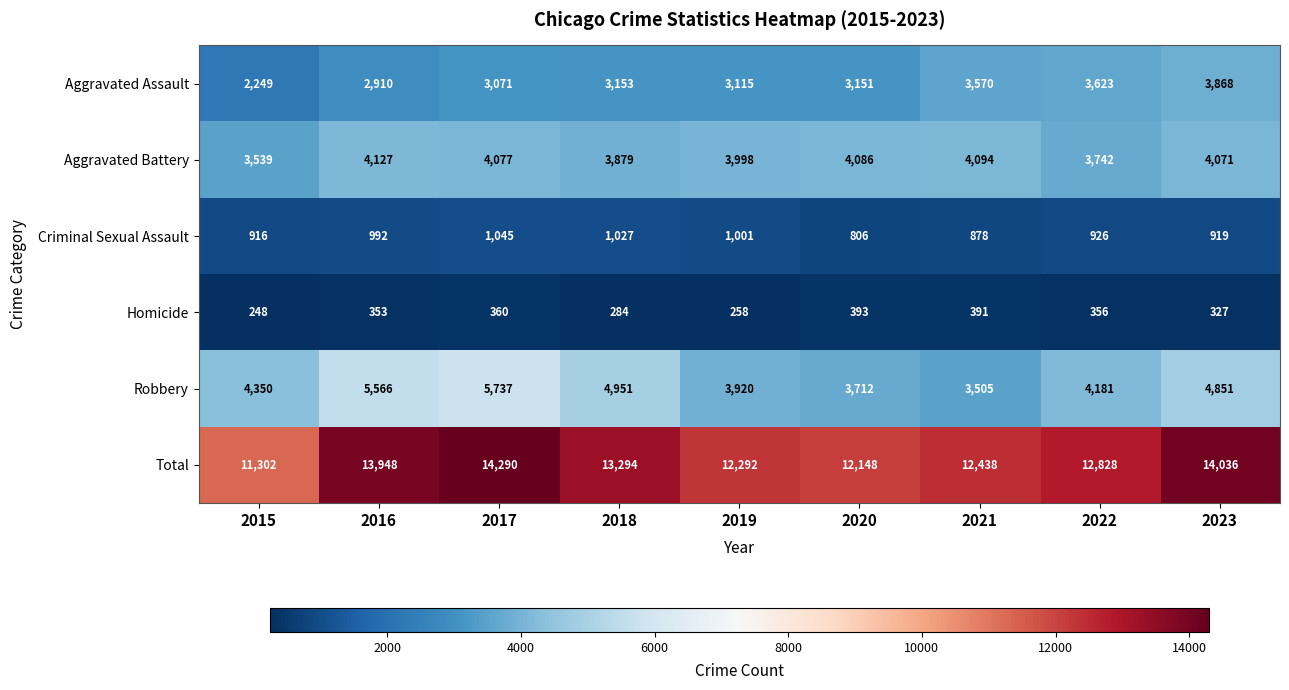

At which category does the chart reach its minimum across all series?

2015